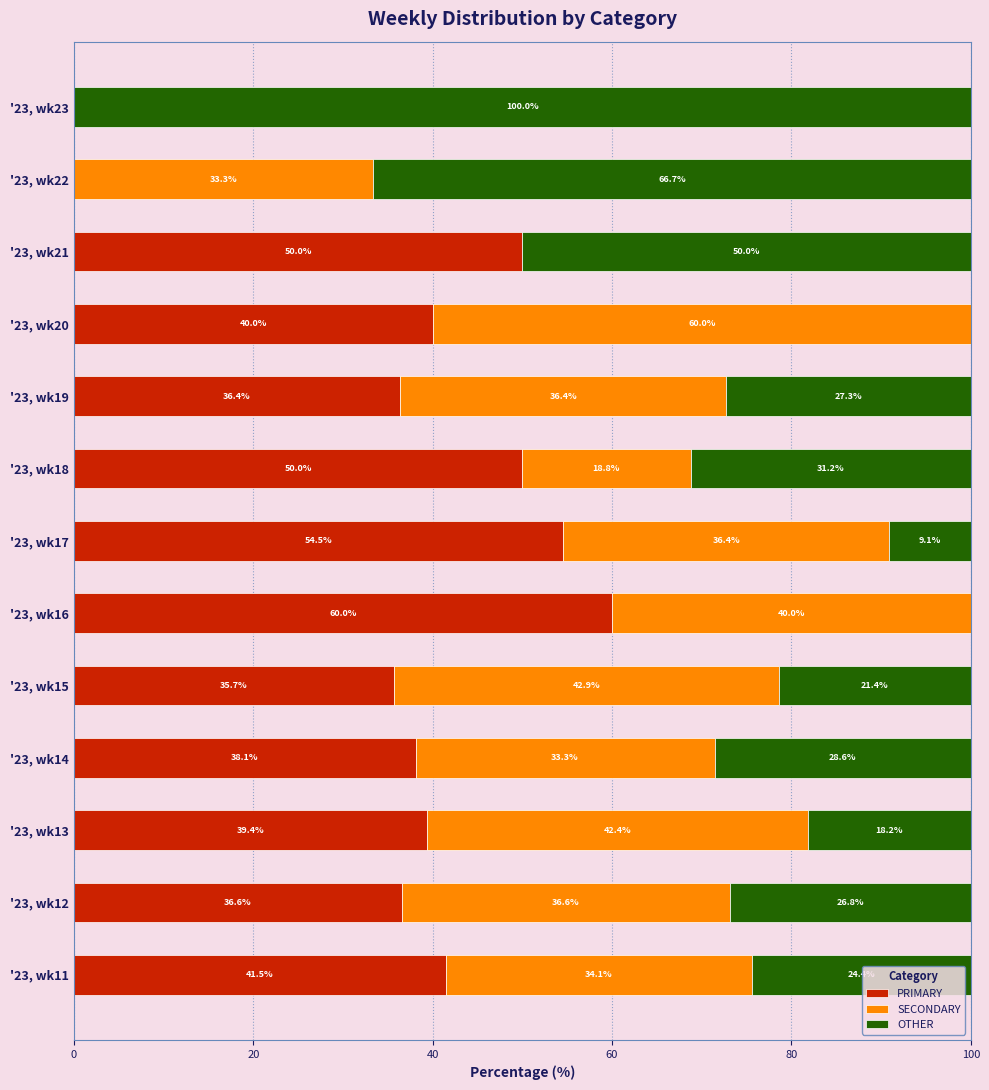

What are all the series names shown in the legend?

PRIMARY, SECONDARY, OTHER